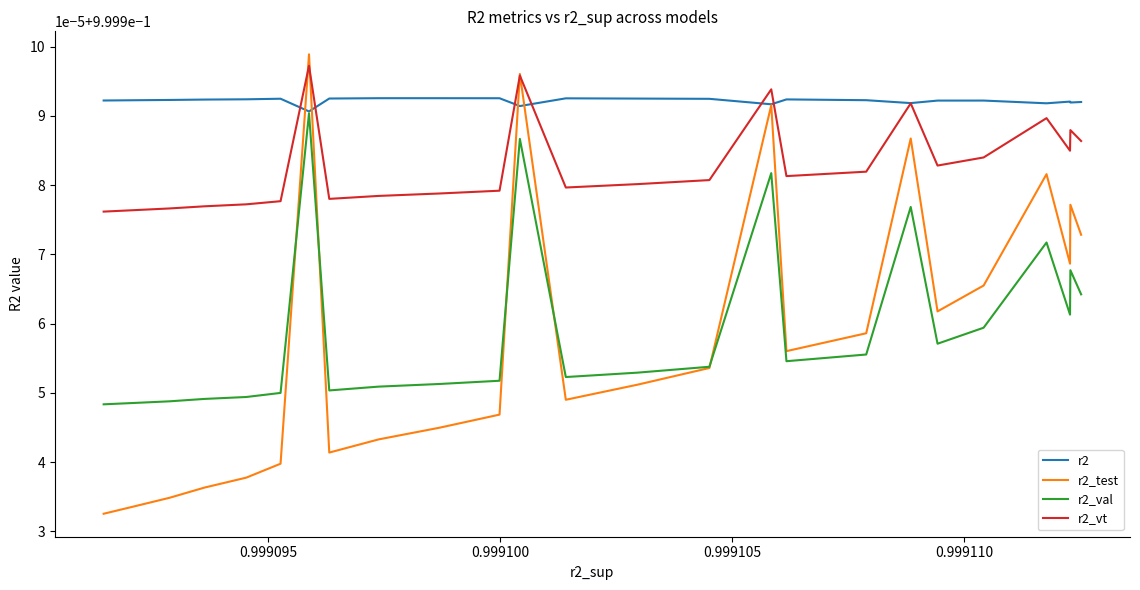

The value of r2_test at 0.999100 is 1.0. True or false?

True